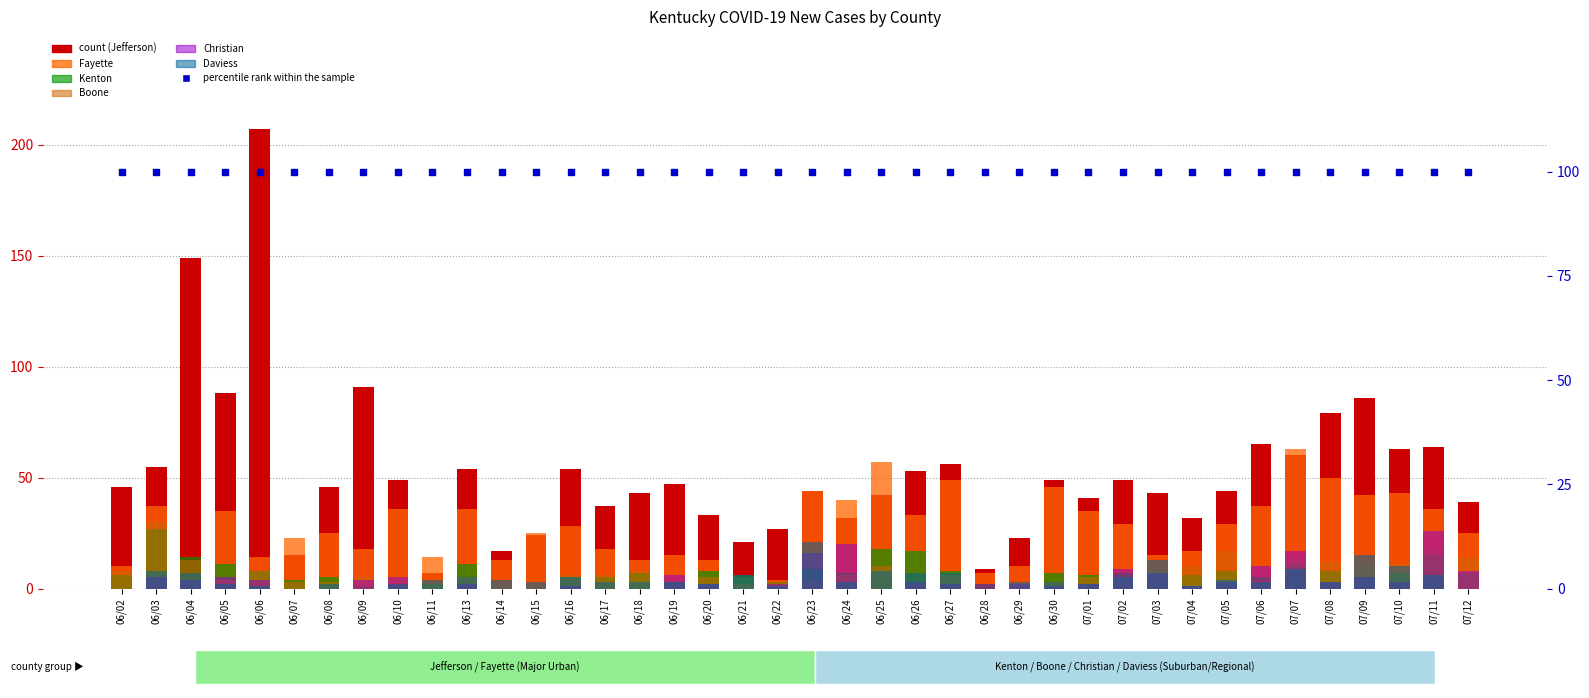

Which series reaches the maximum Y coordinate?

Jefferson